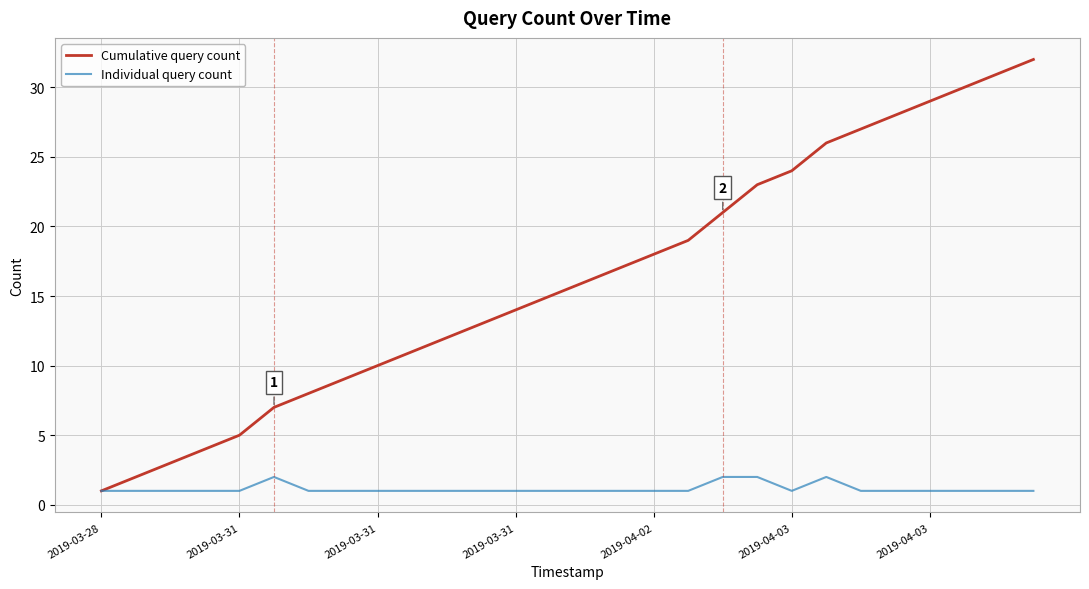

Rank the series by their average value, from highest to lowest.

Cumulative query count, Individual query count